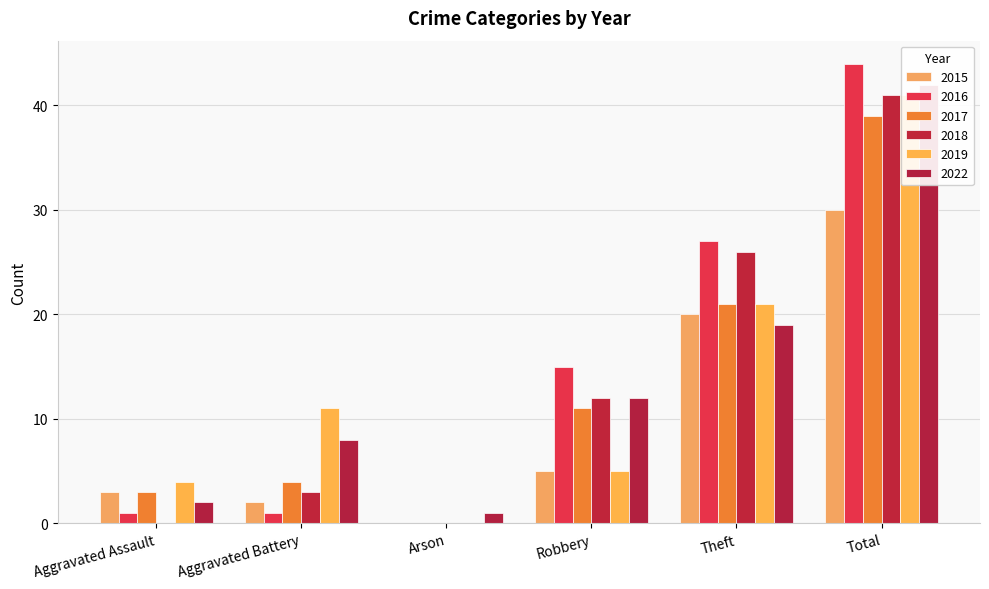

What is the label of the 2nd bar from the left?

Aggravated Battery